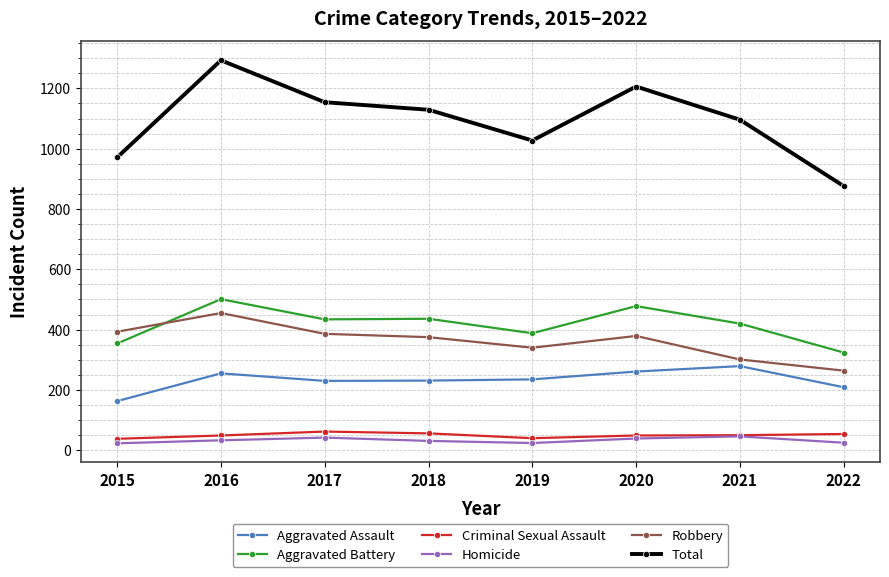

True or false: Aggravated Battery and Criminal Sexual Assault intersect in this chart.

False